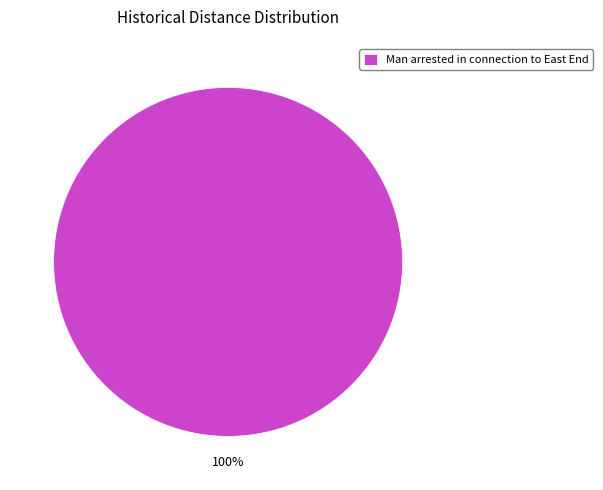

The Man arrested in connection to East End slice represents 100% of the pie. True or false?

True